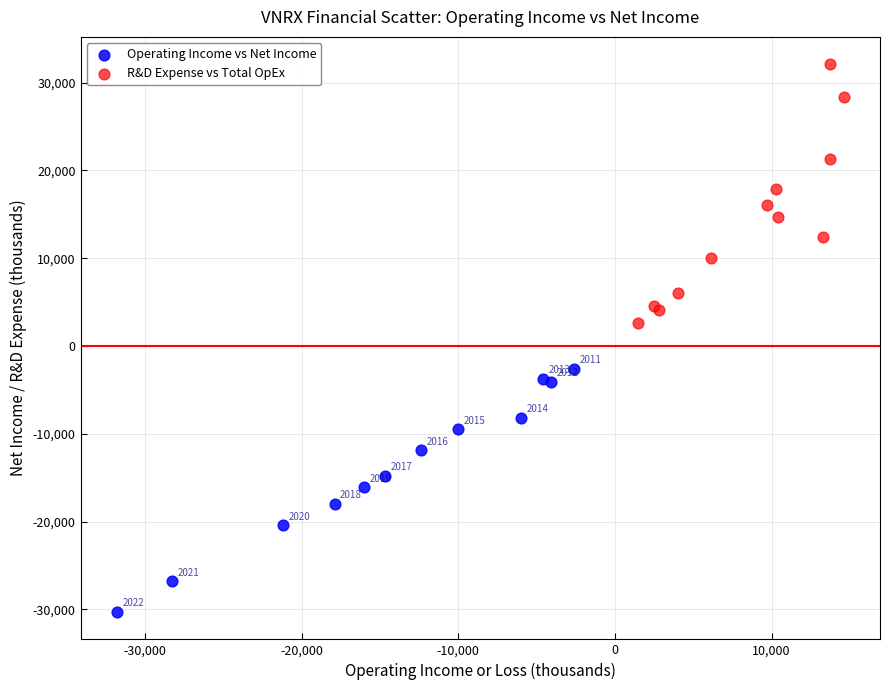

Which series contains the lowest Y value?

Operating Income vs Net Income